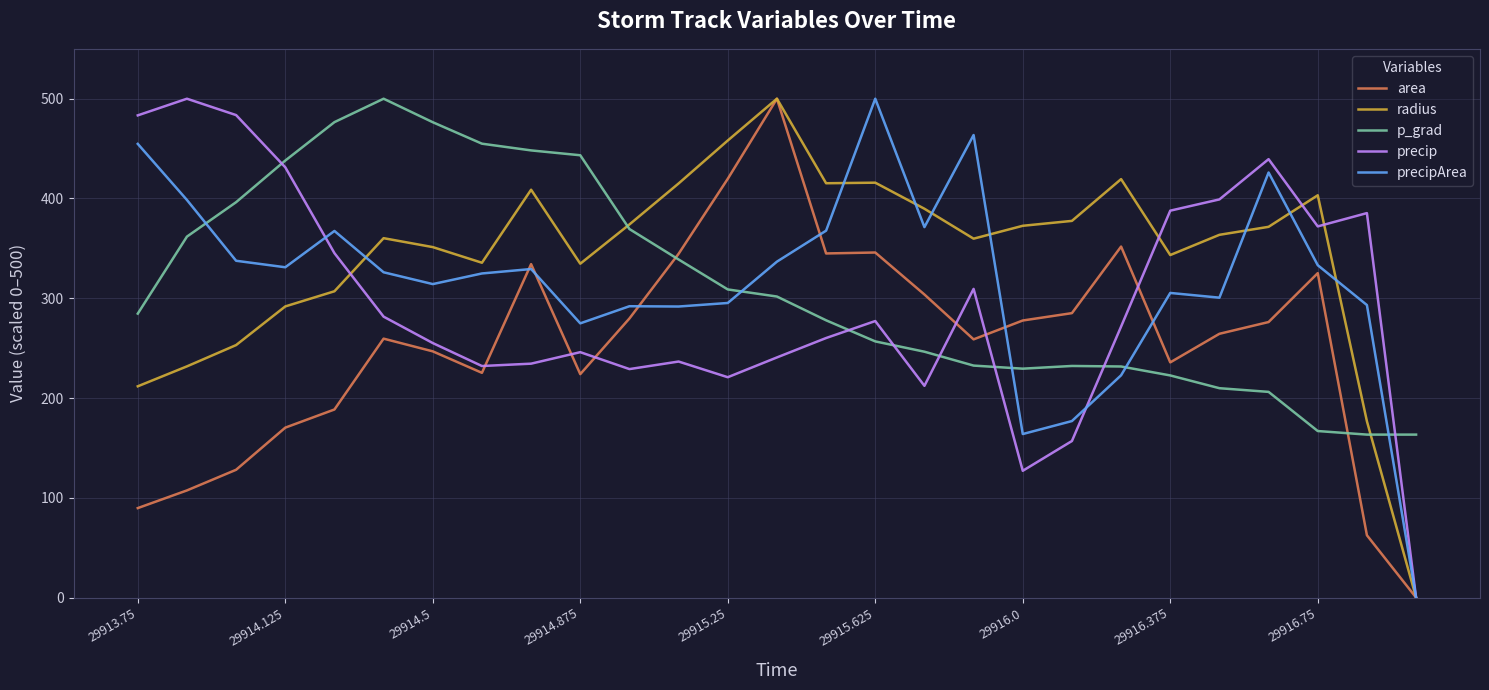

What is the maximum value for precip?

500.0